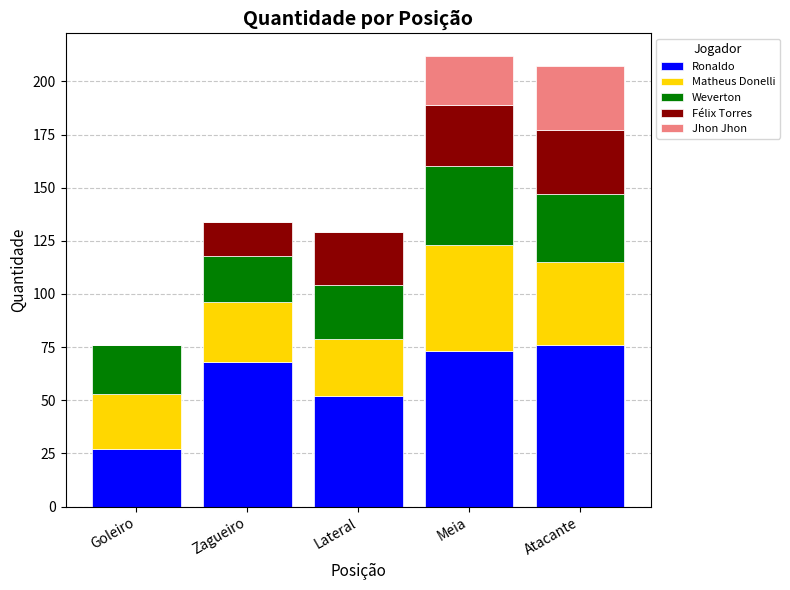

How many categories are shown in the chart?

5